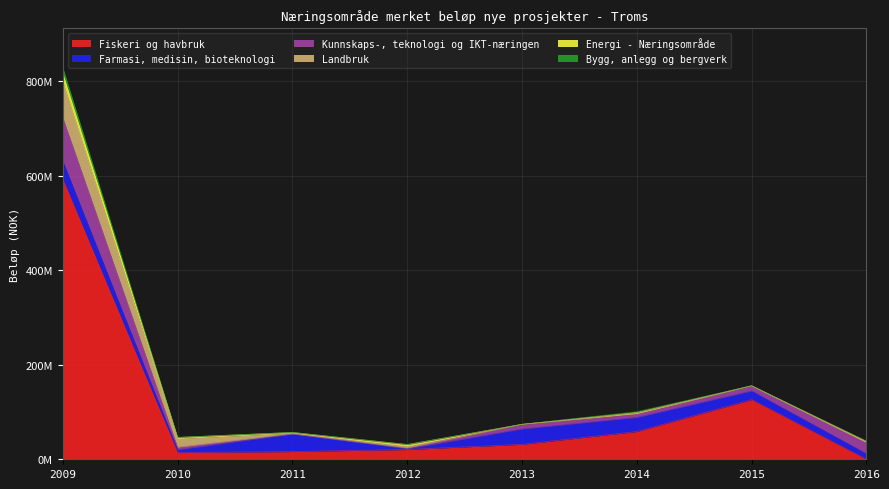

True or false: Fiskeri og havbruk and Kunnskaps-, teknologi og IKT-næringen cross at least once.

True